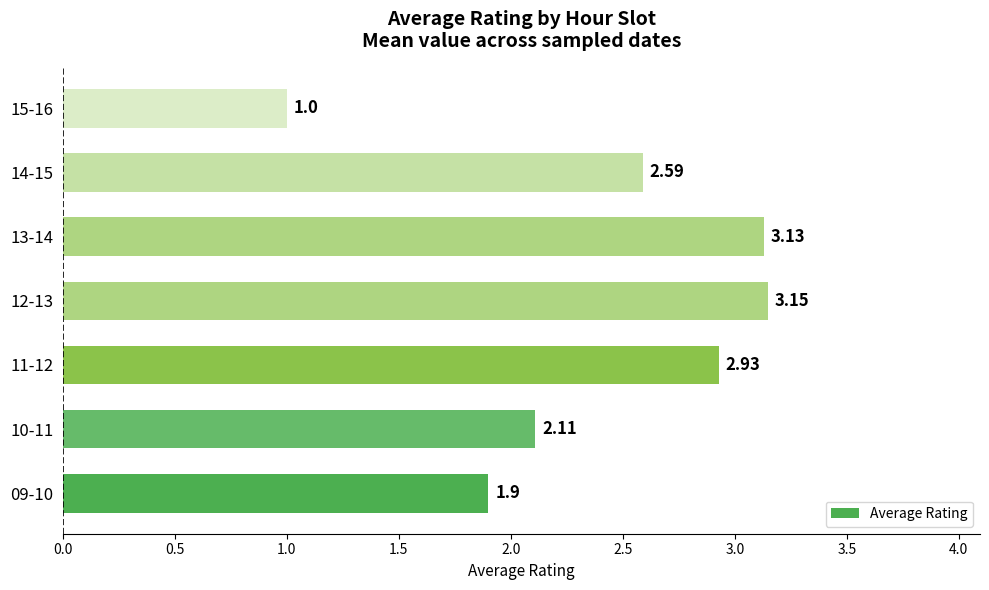

Does the chart contain stacked bars?

No